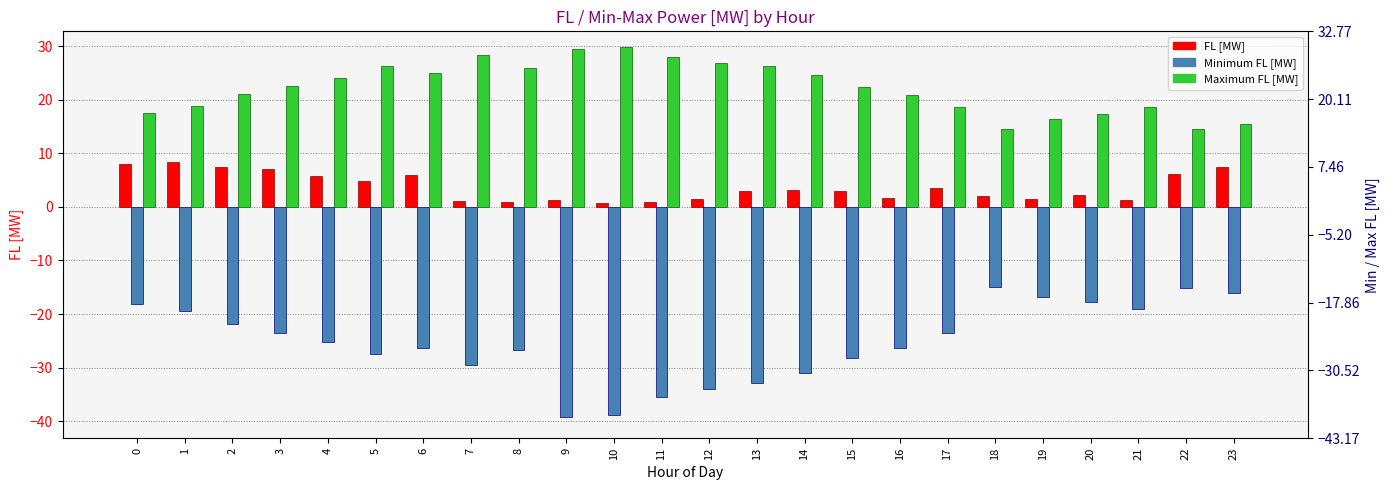

The Maximum FL [MW] series shows 26.3 at 13. True or false?

True